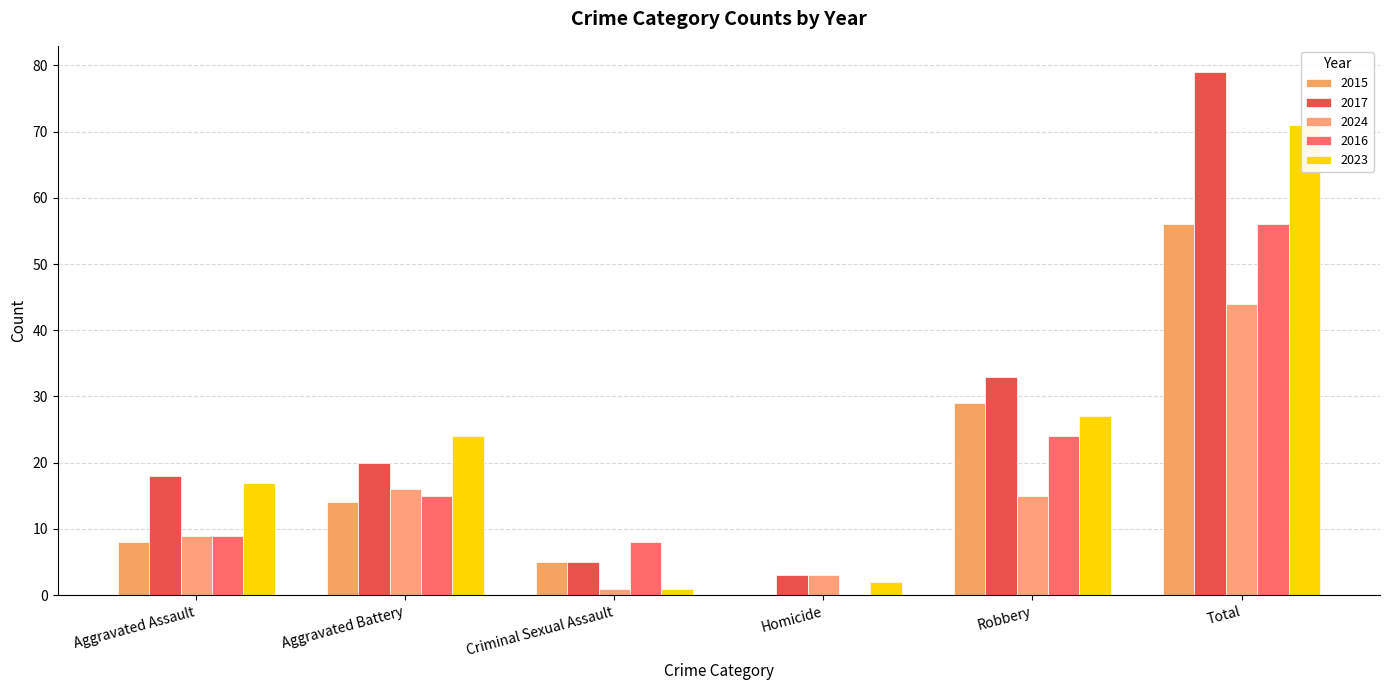

Which series has the largest total across all categories?

2017